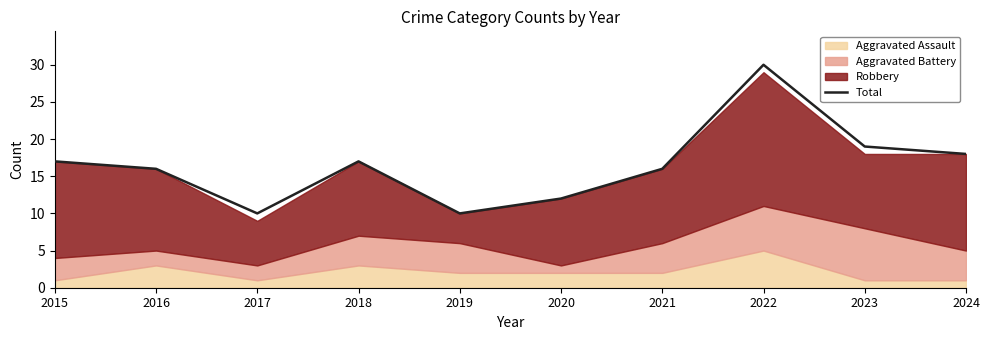

Reading left to right, transcribe all the data shown in this chart.

17	16	10	17	10	12	16	30	19	18